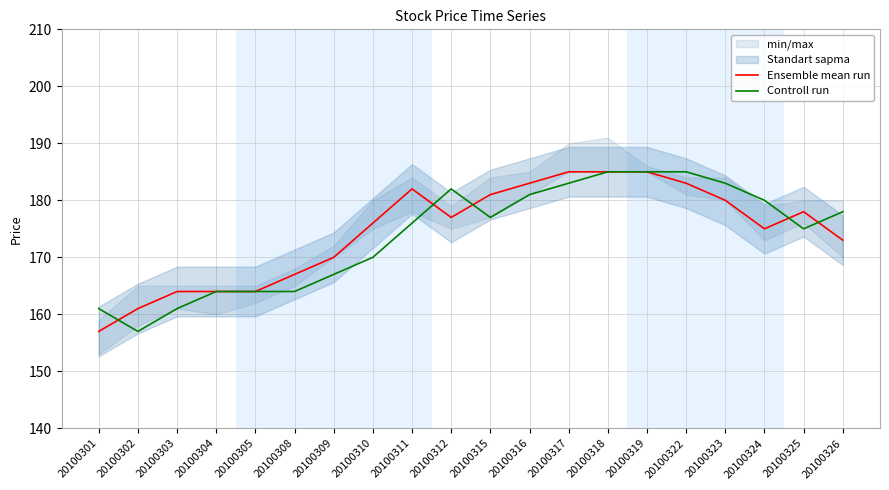

What is the highest value of the Controll run series?

185